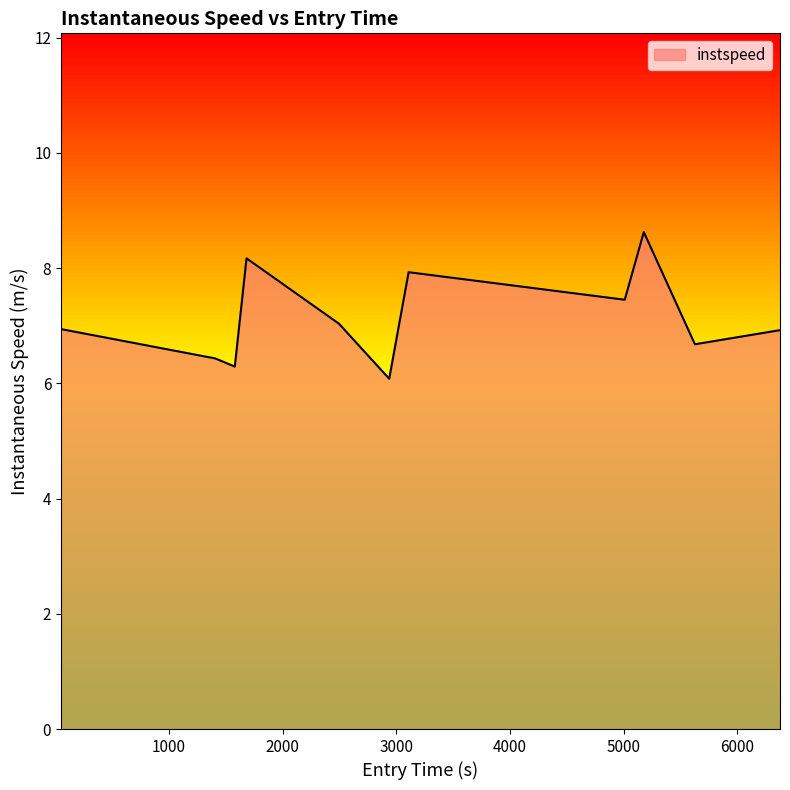

What is the difference between the maximum and minimum values?

2.5